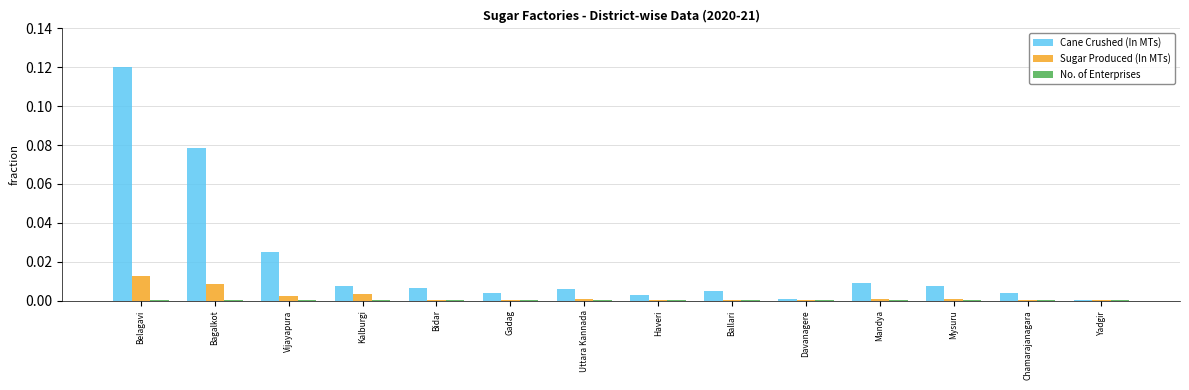

The Cane Crushed (In MTs) series shows 0.0 at Haveri. True or false?

True